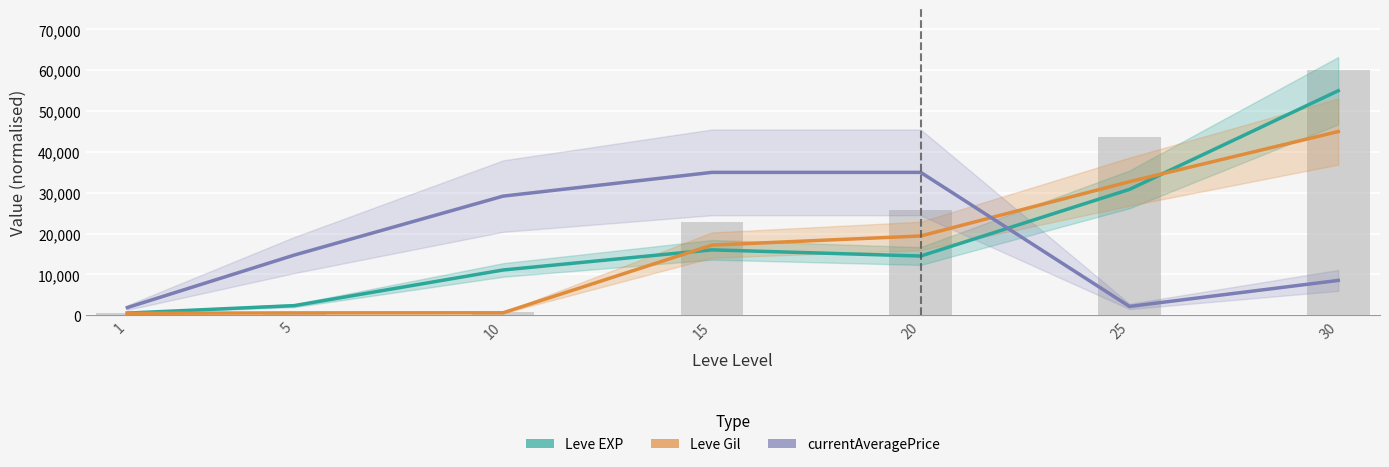

How many values in the Leve EXP series exceed 14506?

4